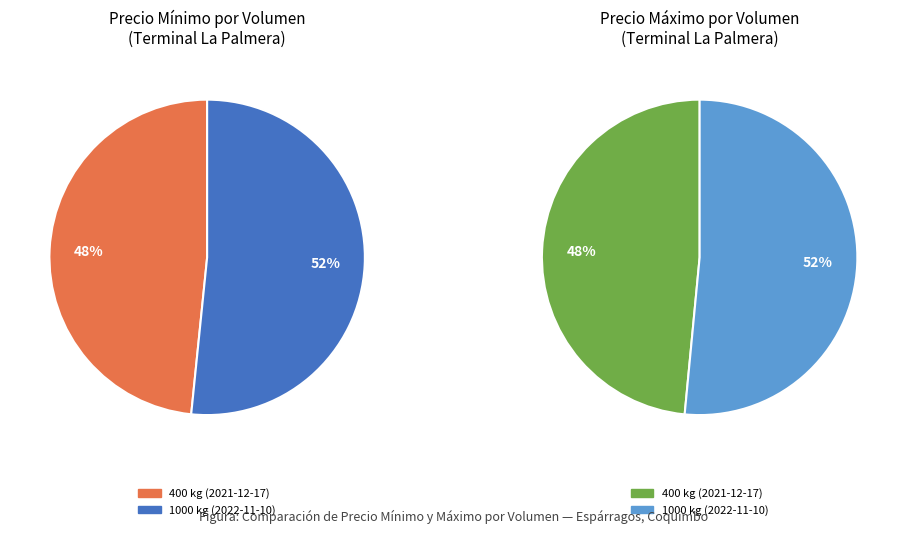

To the nearest percent, what portion does 400 kg (2021-12-17) represent?

48%